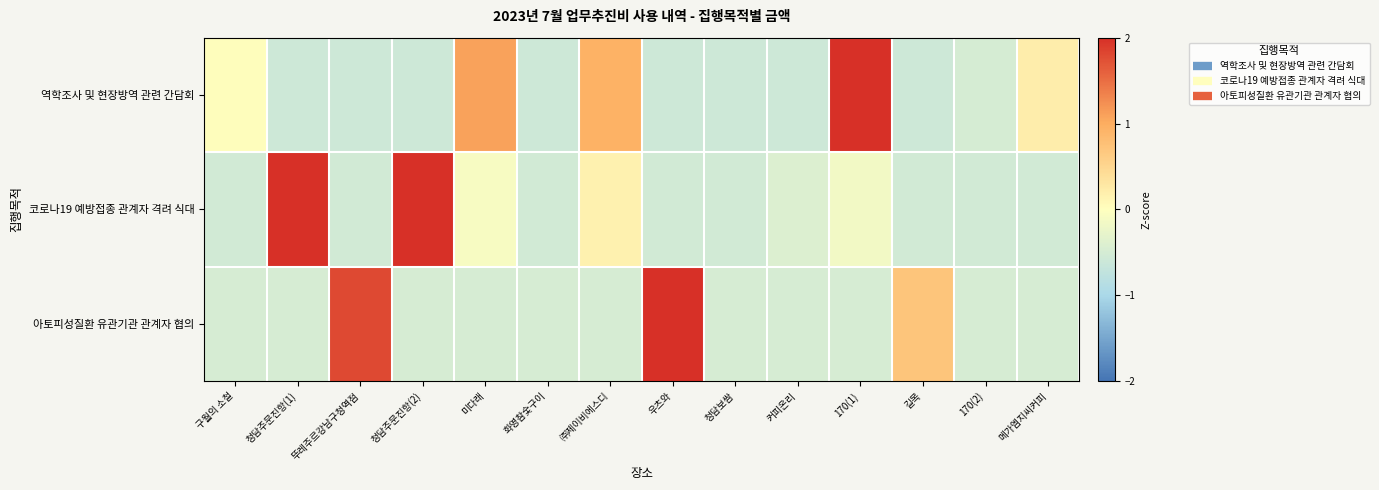

At which category does the chart reach its minimum across all series?

청담주문진항(1)